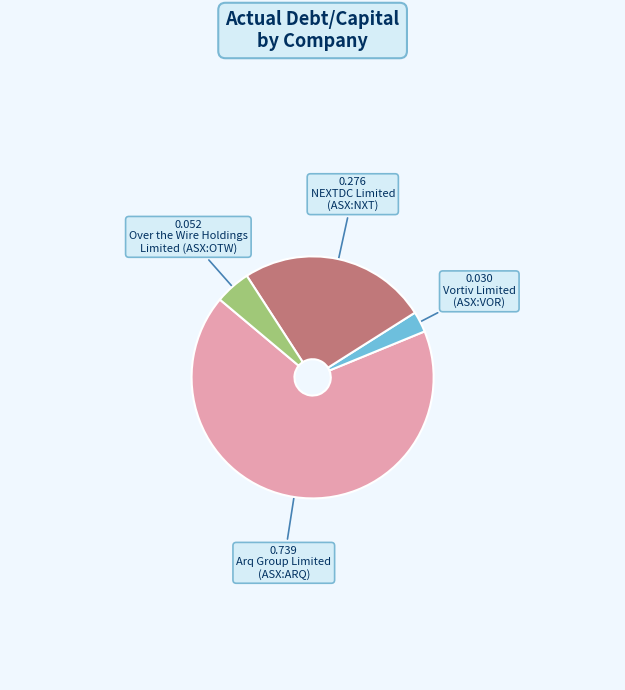

How many slices are in this pie chart?

4